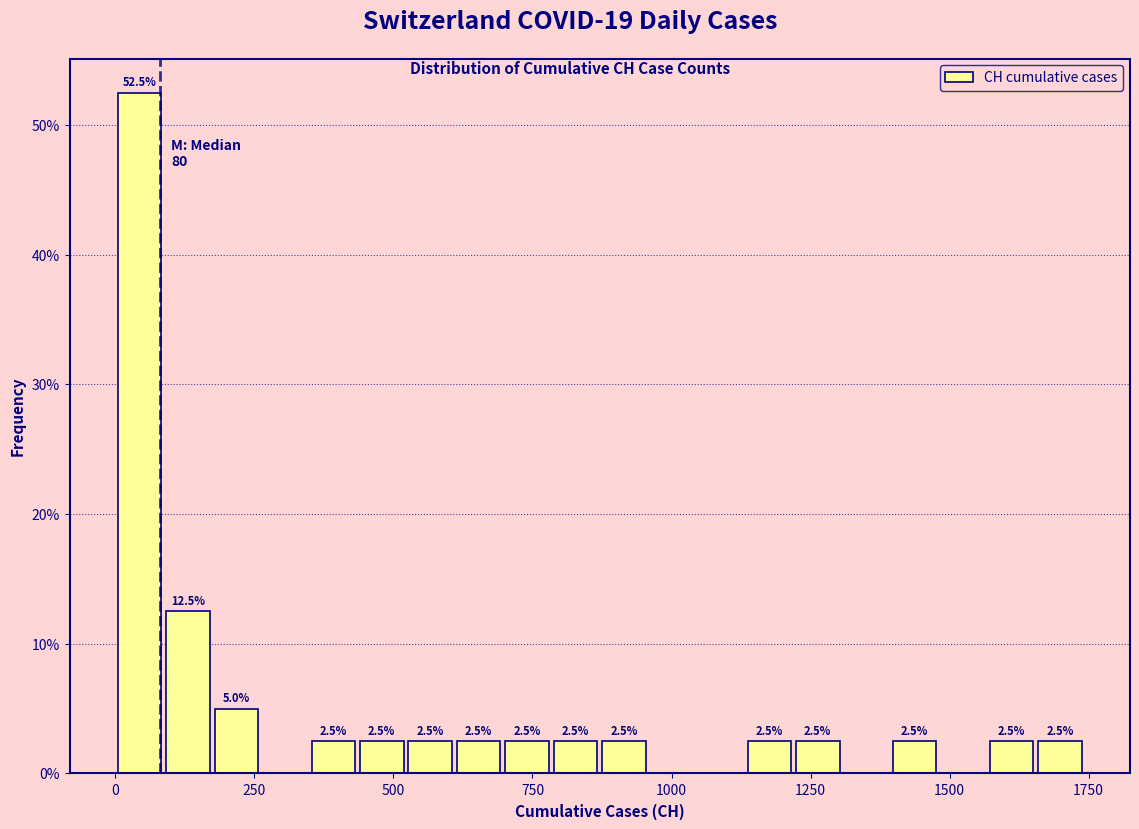

Read against the x-axis, roughly where is the centre of the tallest bar?

50